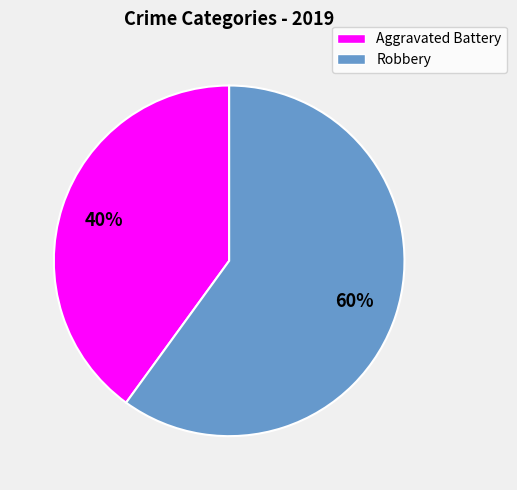

What is the largest slice in the pie chart?

Robbery